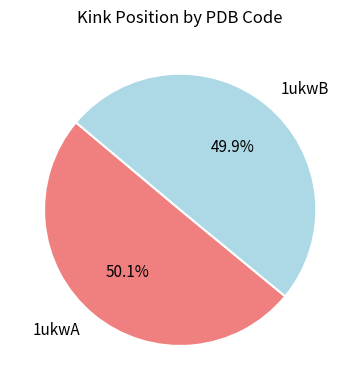

Is it true that 1ukwB is 50% of the pie?

True